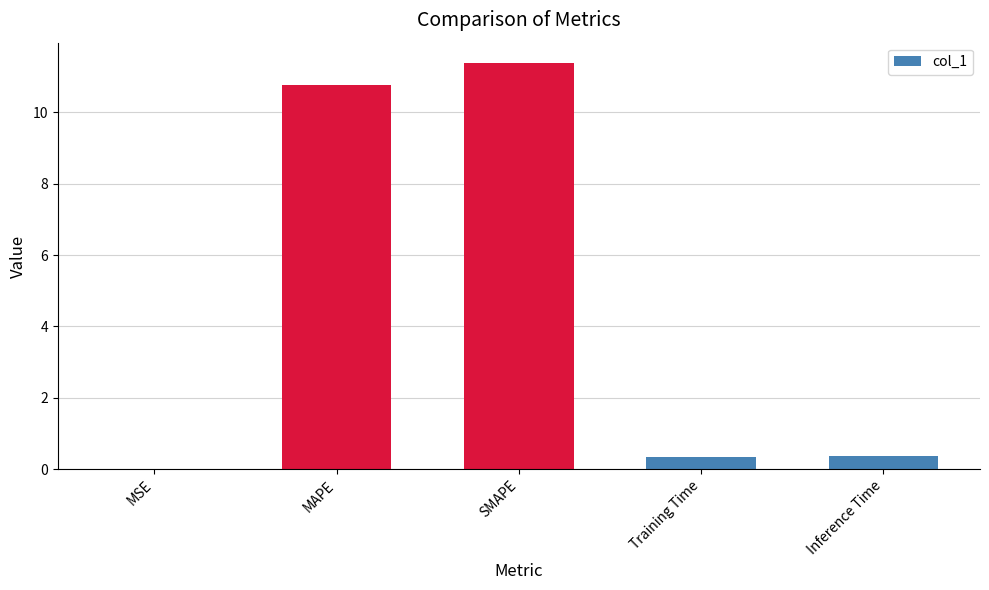

Which has a higher value, SMAPE or MAPE?

SMAPE